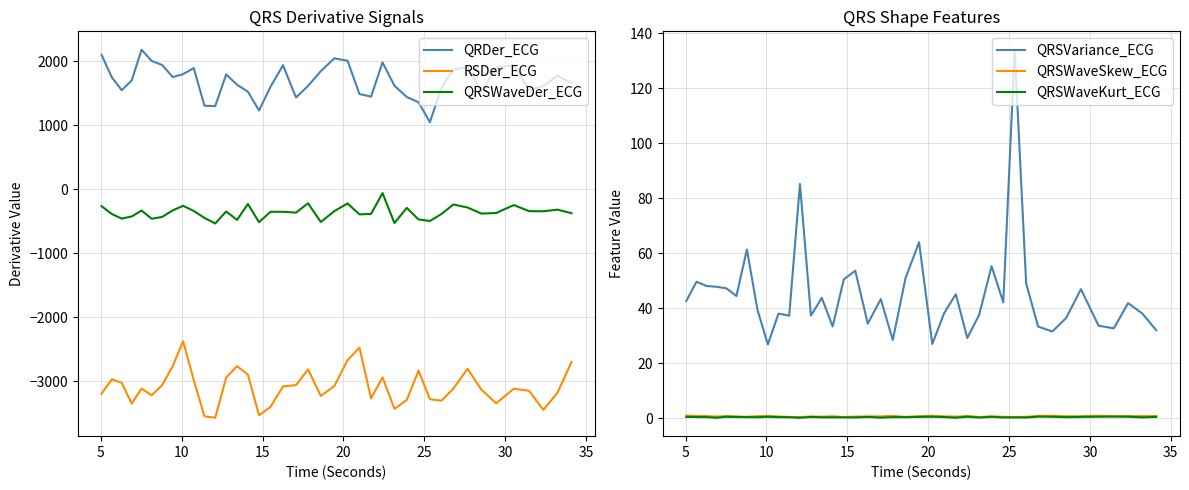

What is the maximum value for QRSVariance_ECG?

134.1